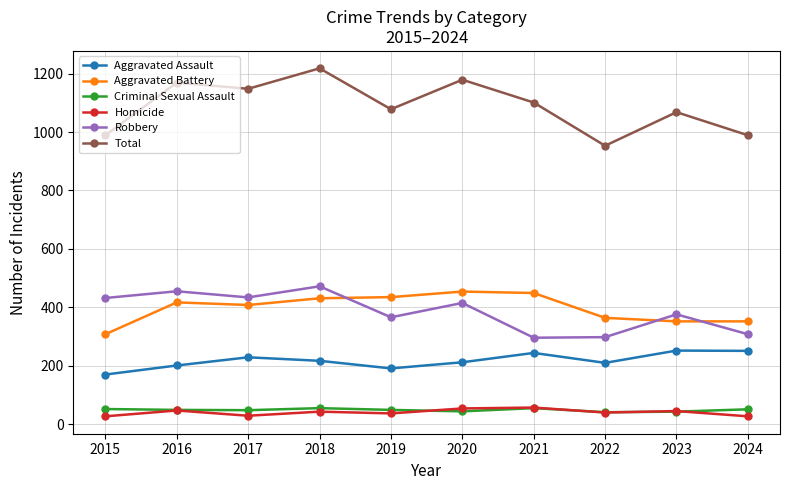

Is this an area chart (filled region under the line)?

No